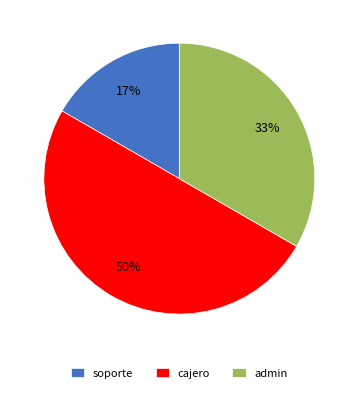

Which has a higher value, cajero or admin?

cajero